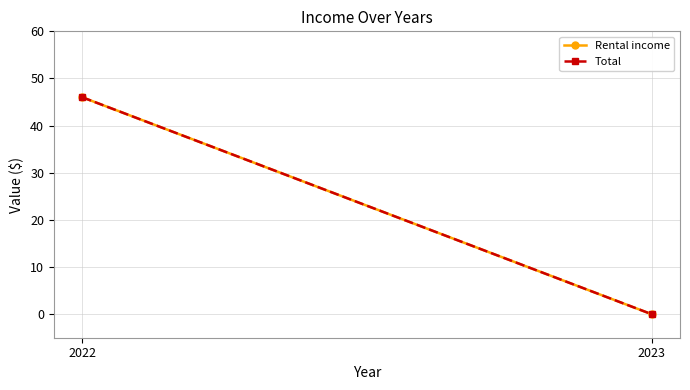

At which label is Rental income closest to 23?

2022